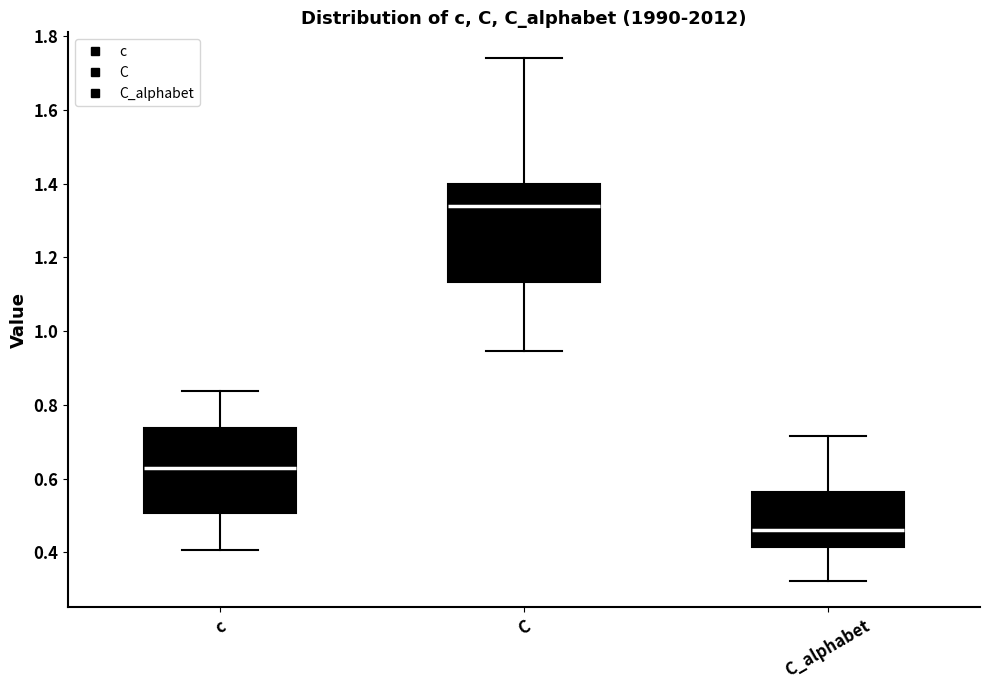

Reading left to right, transcribe this box plot: for each box, give where its median line is, the range the box spans, and where its two whiskers end, as read against the y-axis. The values are not printed on the chart, so give them approximately, as read against the axis.

c: median 0.62, box 0.50 to 0.74, whiskers 0.40 to 0.84
C: median 1.34, box 1.14 to 1.40, whiskers 0.94 to 1.74
C_alphabet: median 0.46, box 0.42 to 0.56, whiskers 0.32 to 0.72